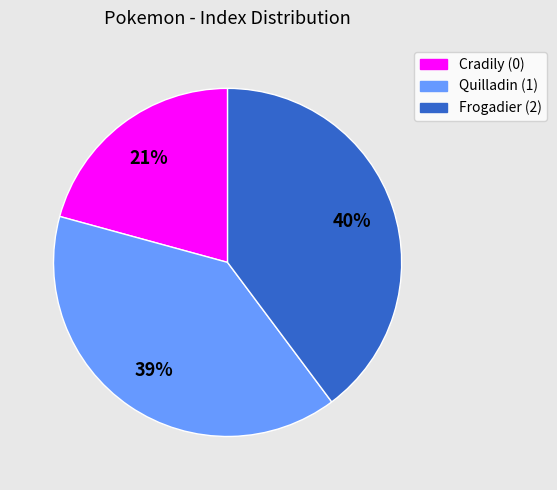

Which slice is the smallest?

Cradily (0)